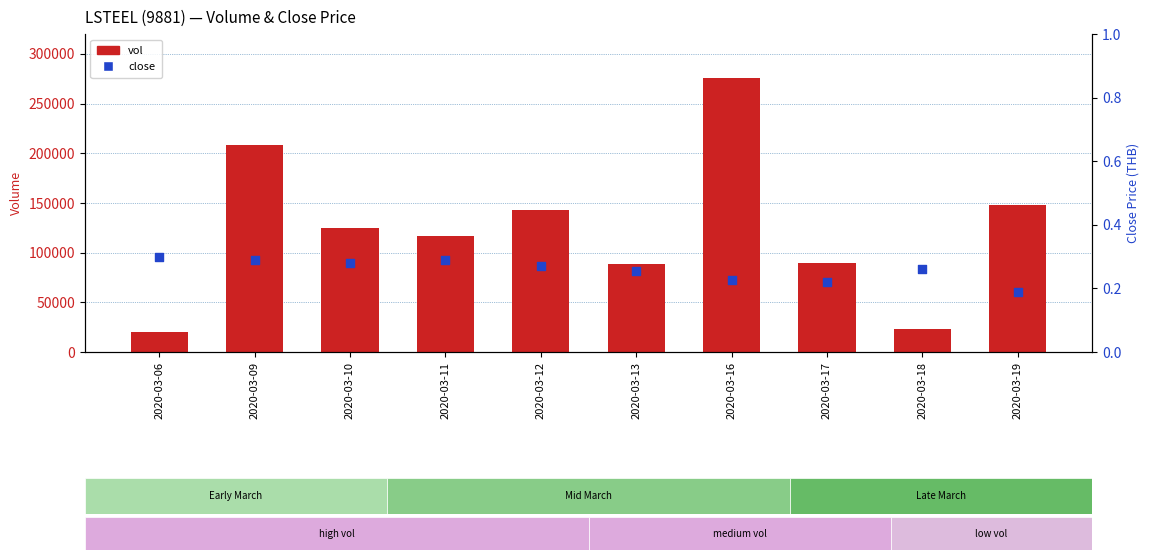

What are all the series names shown in the legend?

vol, close